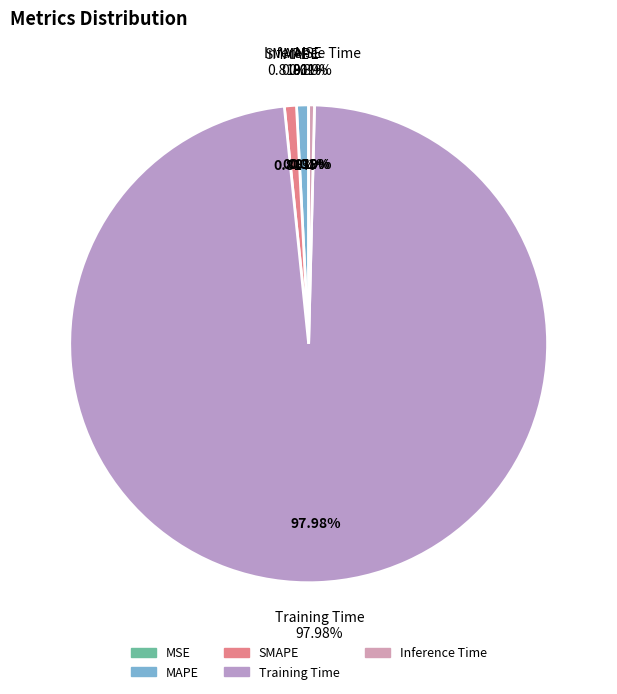

How many slices are in this pie chart?

5